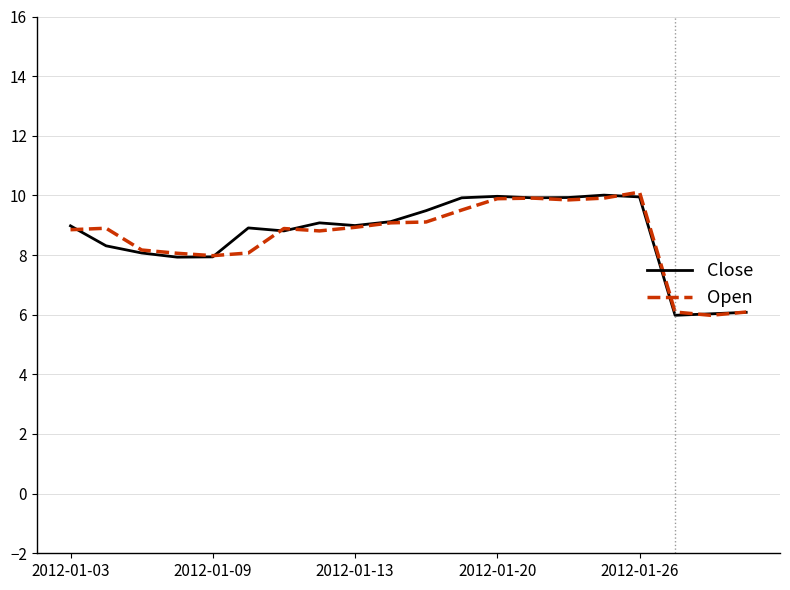

What is the smallest value displayed?

6.0